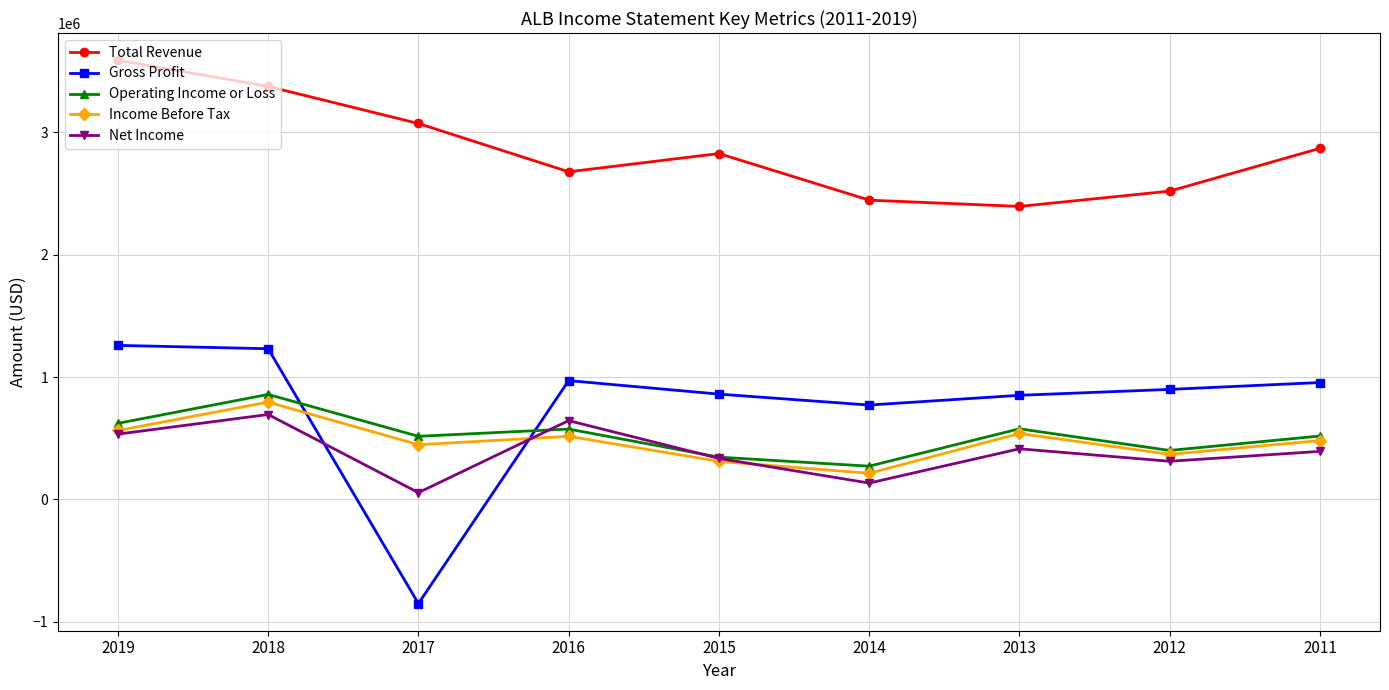

What is the sum of the Income Before Tax values at 2016 and 2018?

1310000